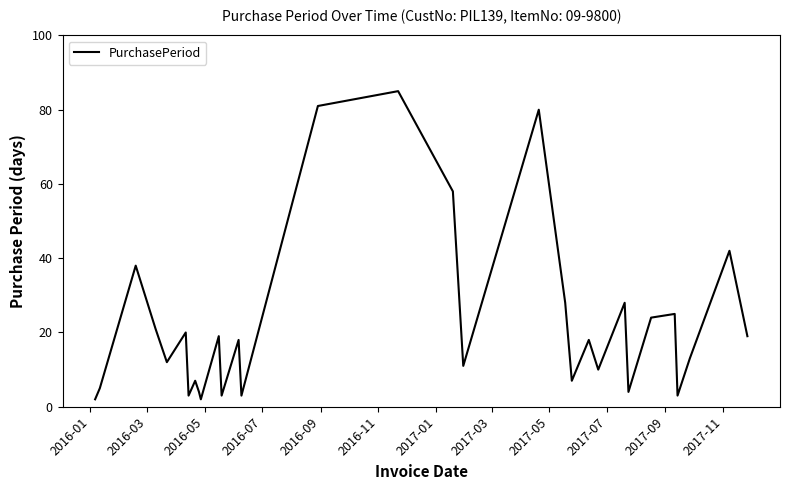

What is the maximum value shown in the chart?

85